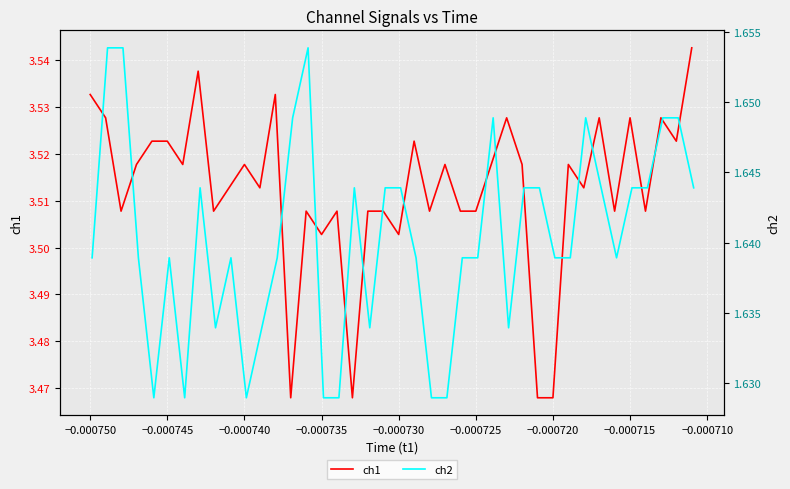

Where is ch2 nearest to the value 1?

−0.000735